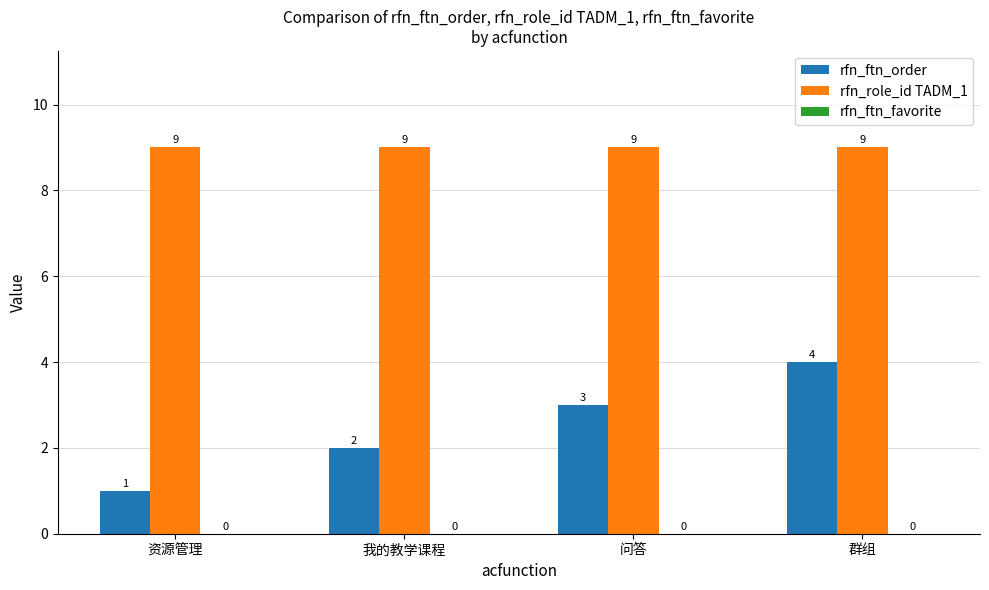

What is the greatest value displayed?

9